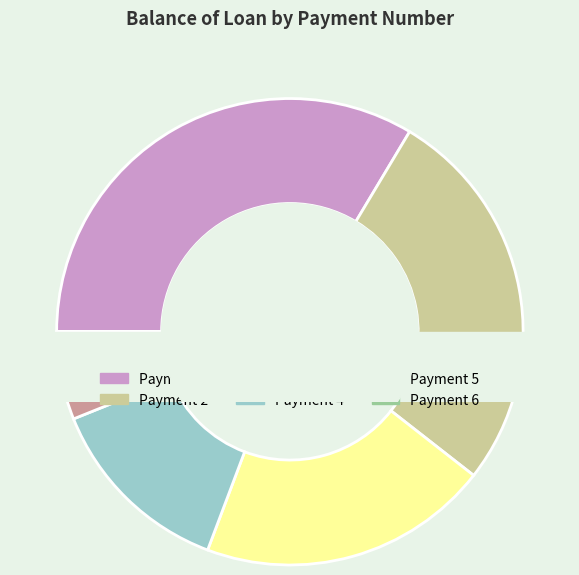

To the nearest percent, what is the average slice percentage?

17%